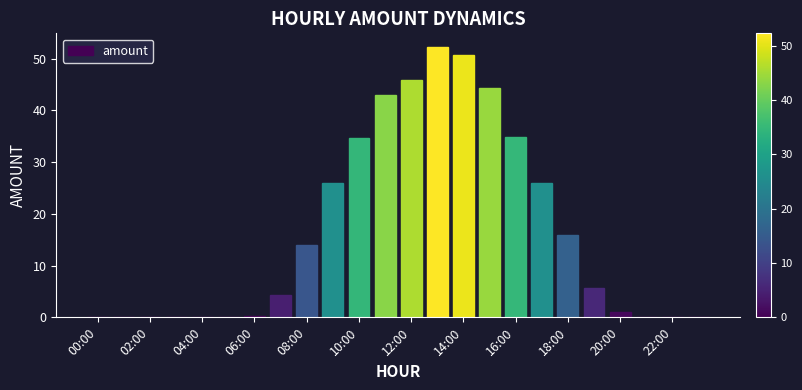

What is the maximum value shown in the chart?

52.3